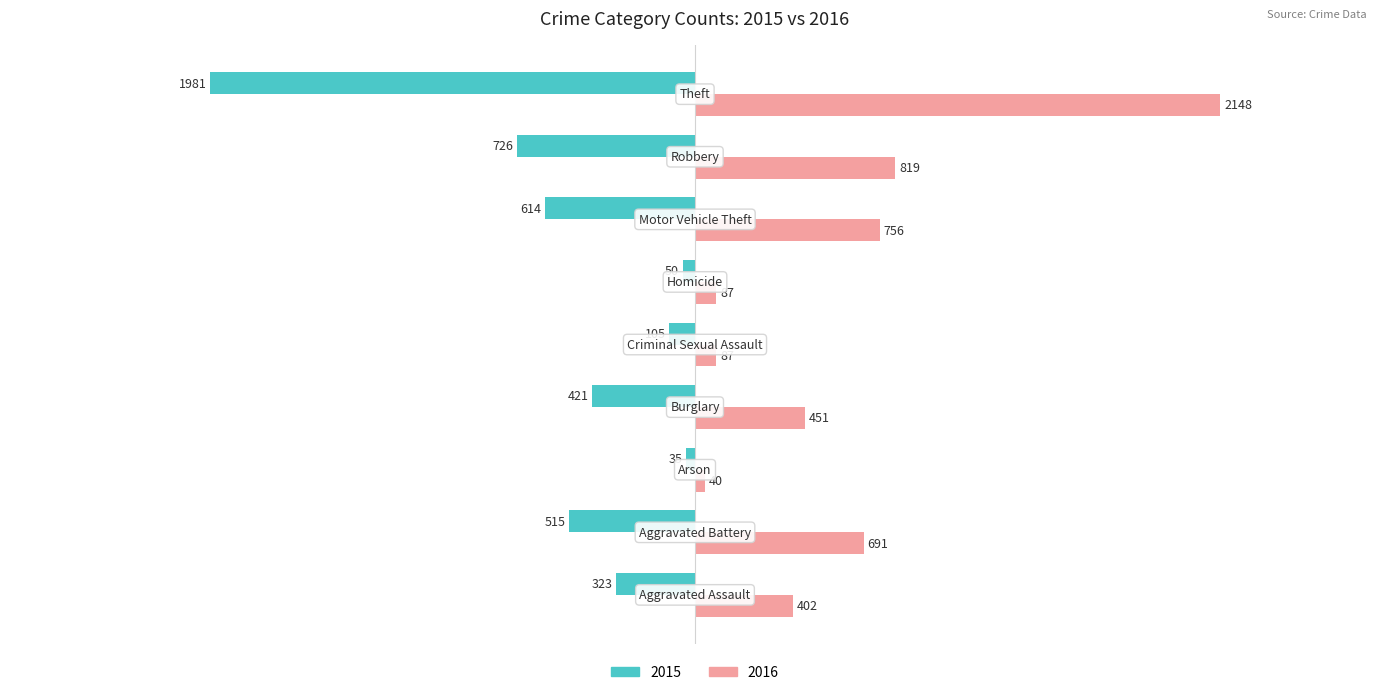

At how many categories does at least one series exceed 412?

5